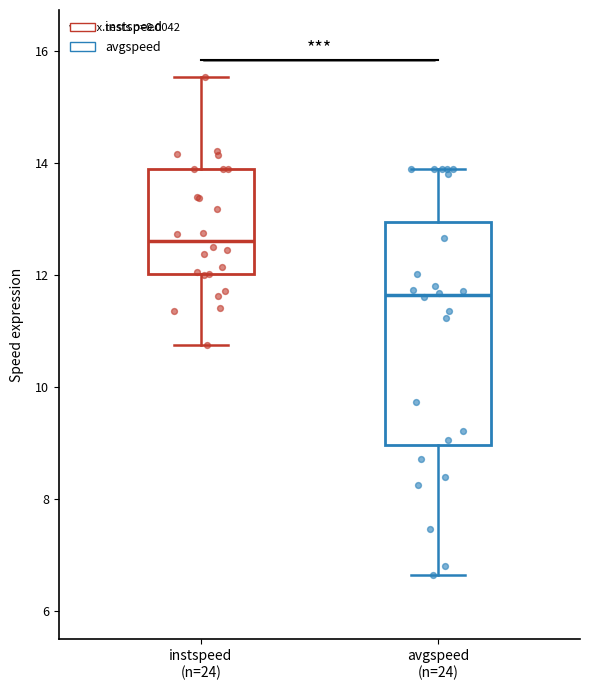

Which box is the tallest, from its lower edge to its upper edge?

avgspeed (n=24)